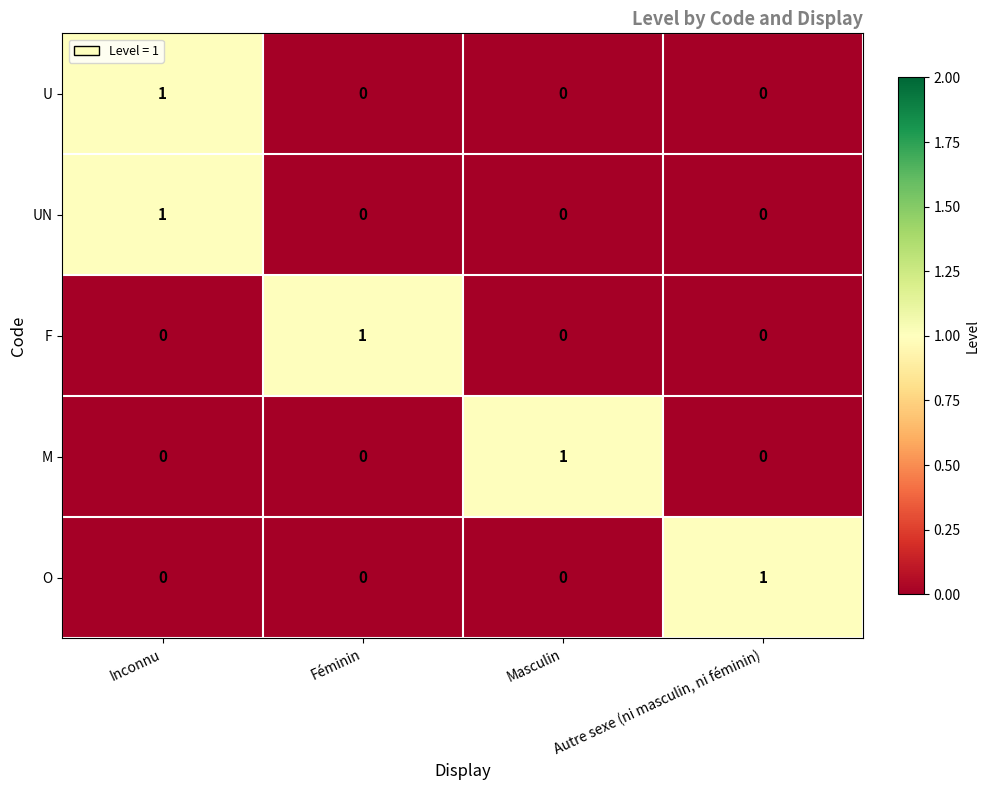

At how many categories does at least one series exceed 0?

4